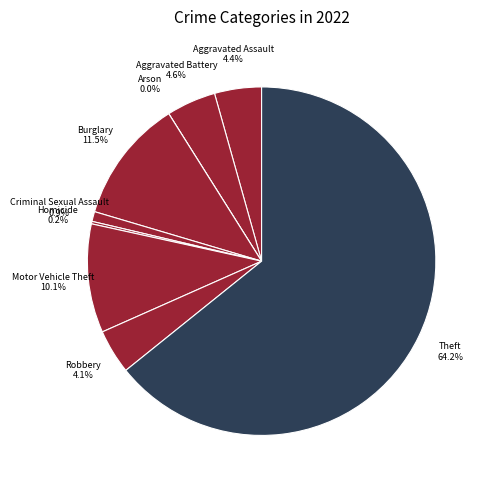

To the nearest percent, what is the combined percentage of Arson and Criminal Sexual Assault?

1%